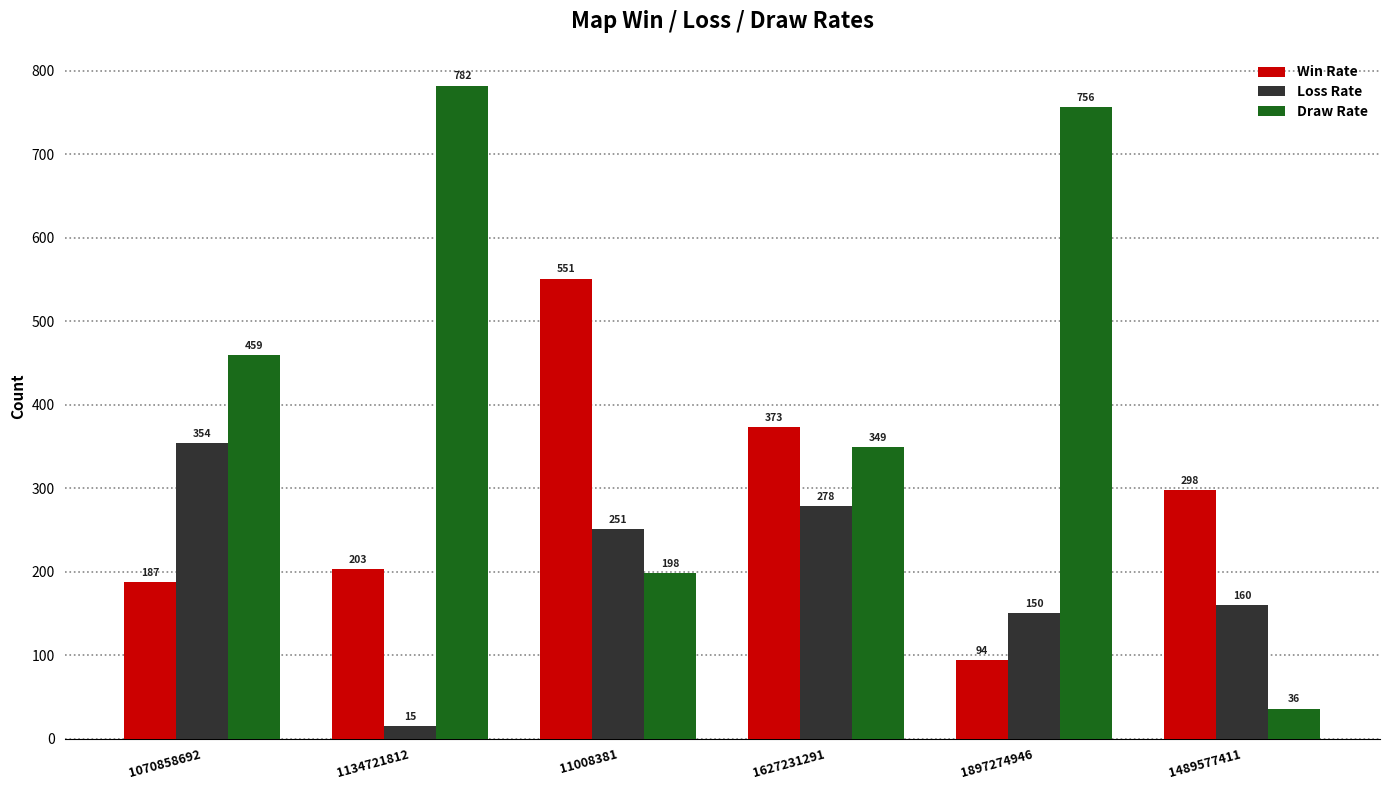

How many groups of bars are there?

6